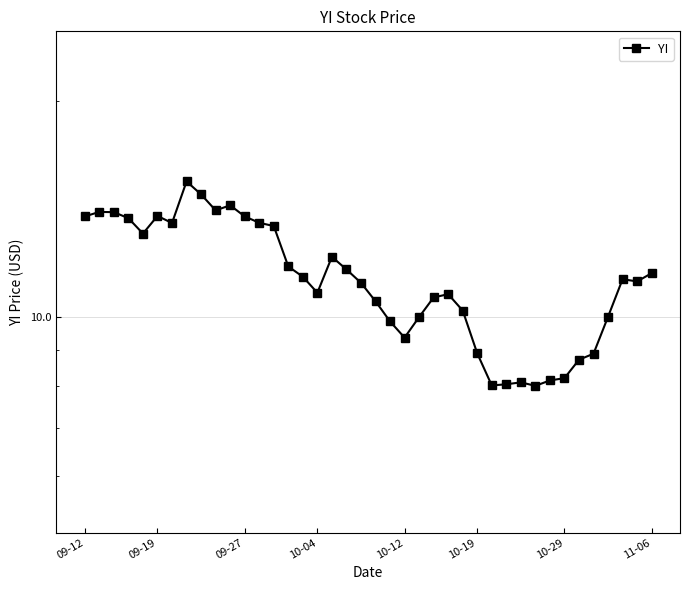

How many lines are shown in the chart?

1